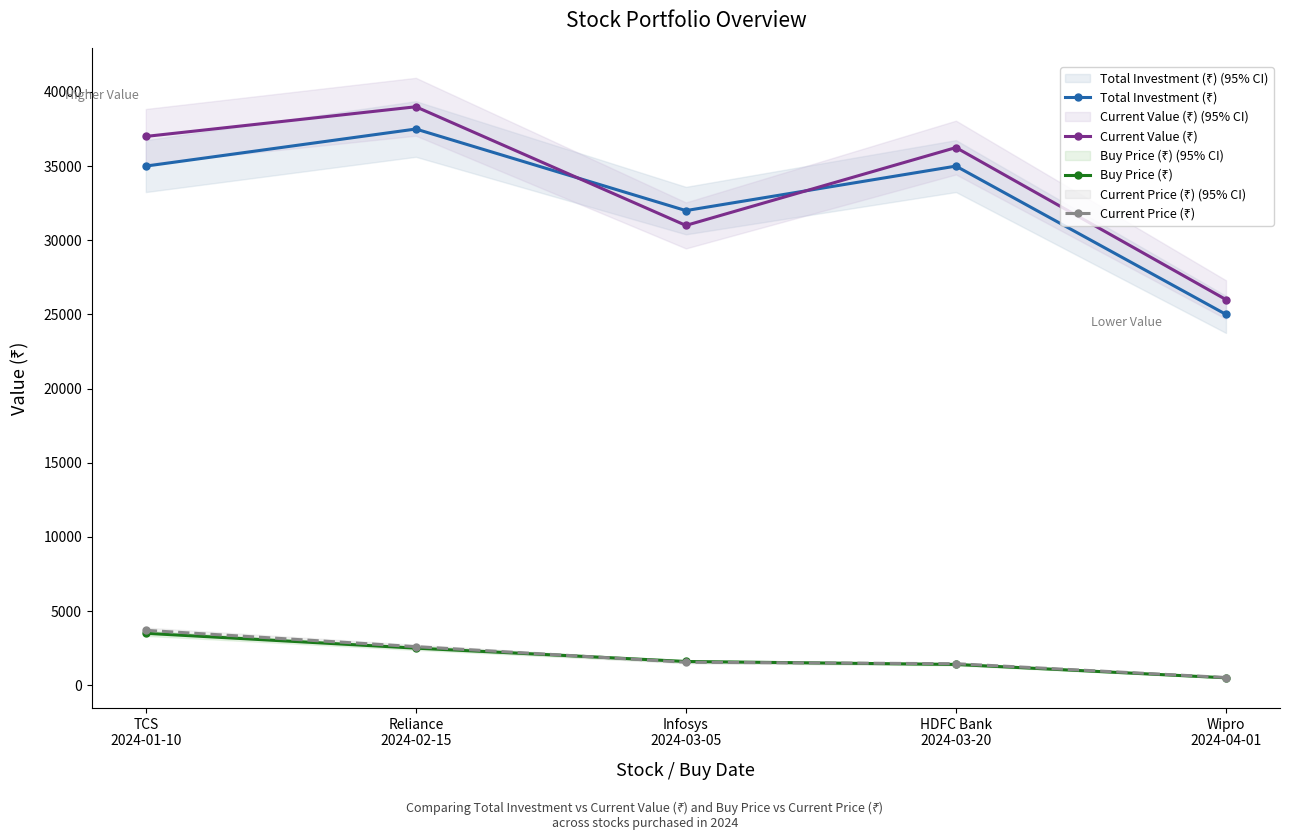

Where is the first local minimum for Total Investment (₹)?

Infosys
2024-03-05